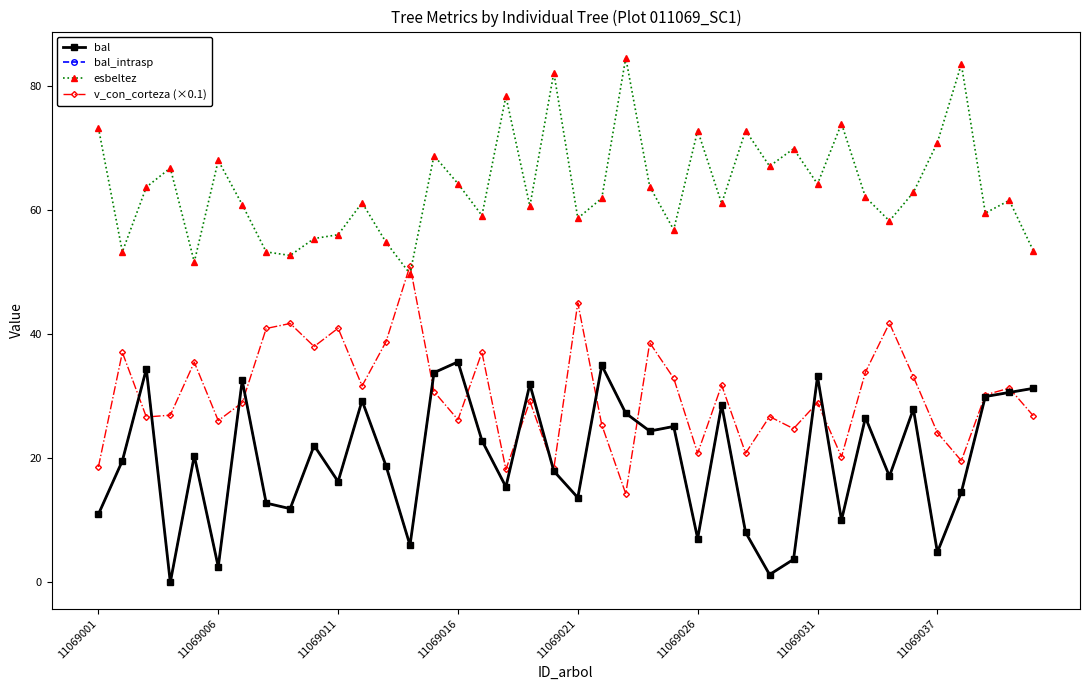

At how many categories does at least one series exceed 61?

24